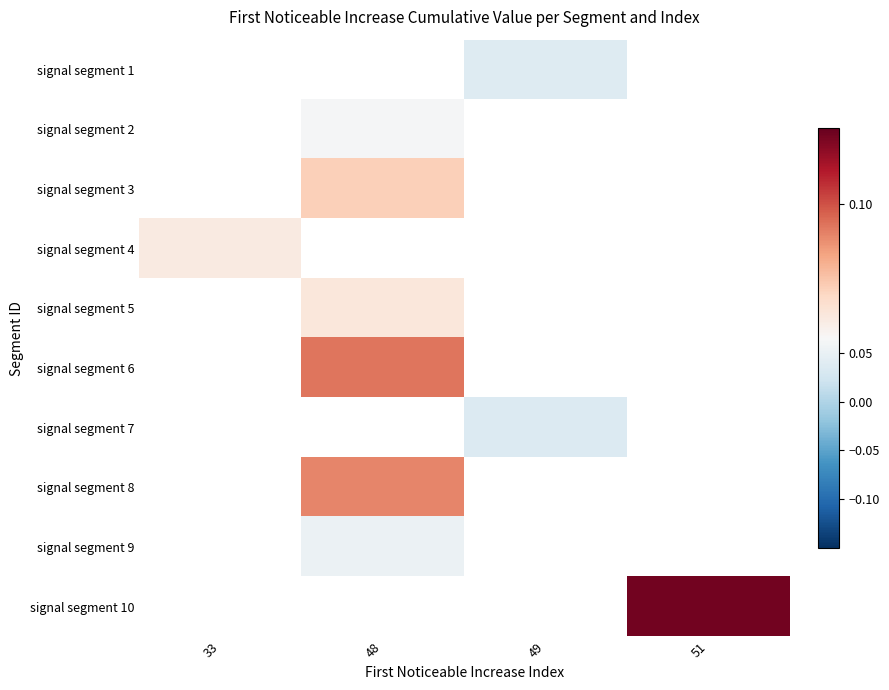

Which label corresponds to the smallest value in the chart?

49